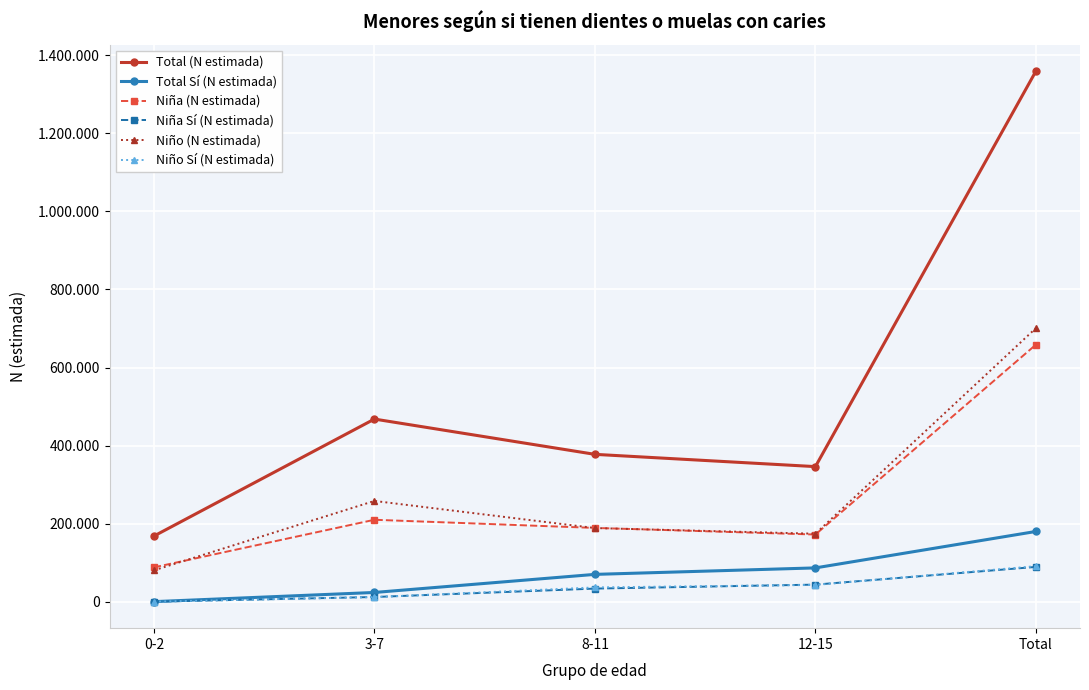

True or false: Total (N estimada) has a value of 1359449 at Total.

True